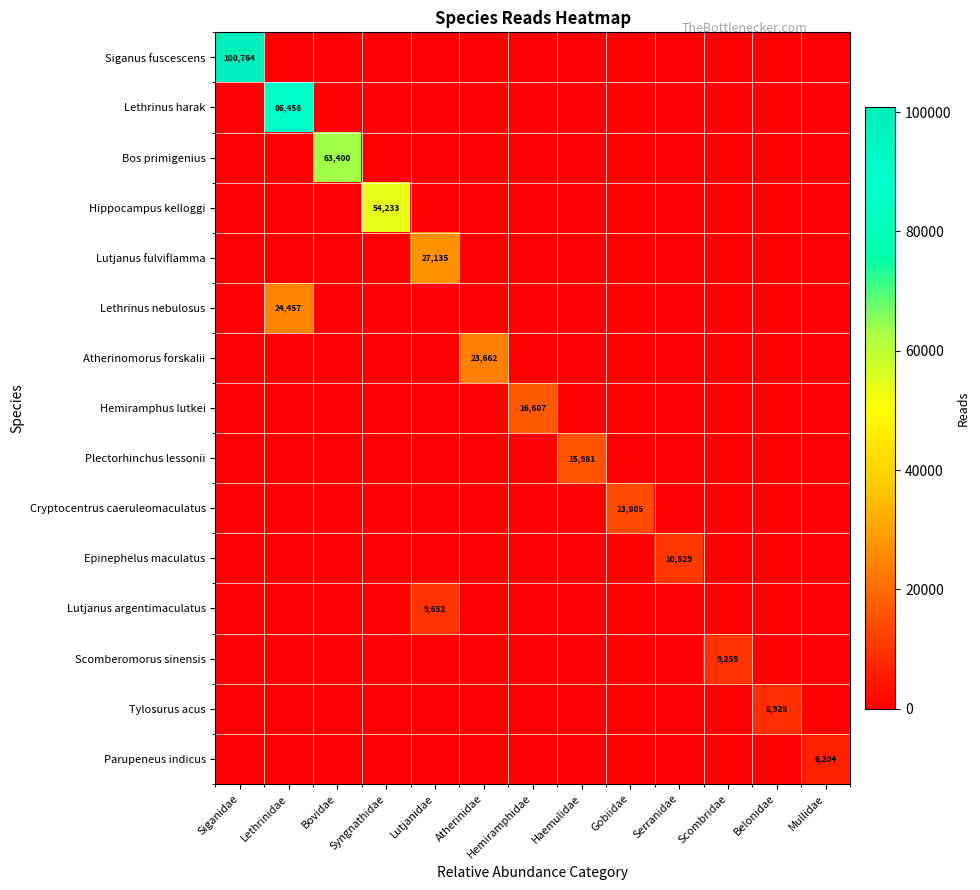

What is the difference between the maximum and second lowest values in the Cryptocentrus caeruleomaculatus series?

13805